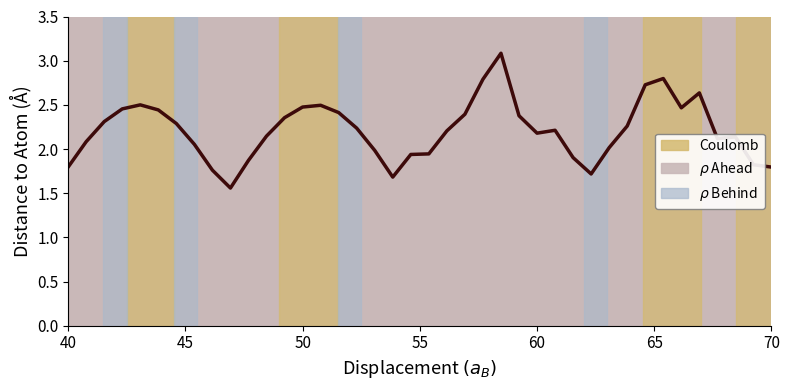

What is the greatest value displayed?

3.1